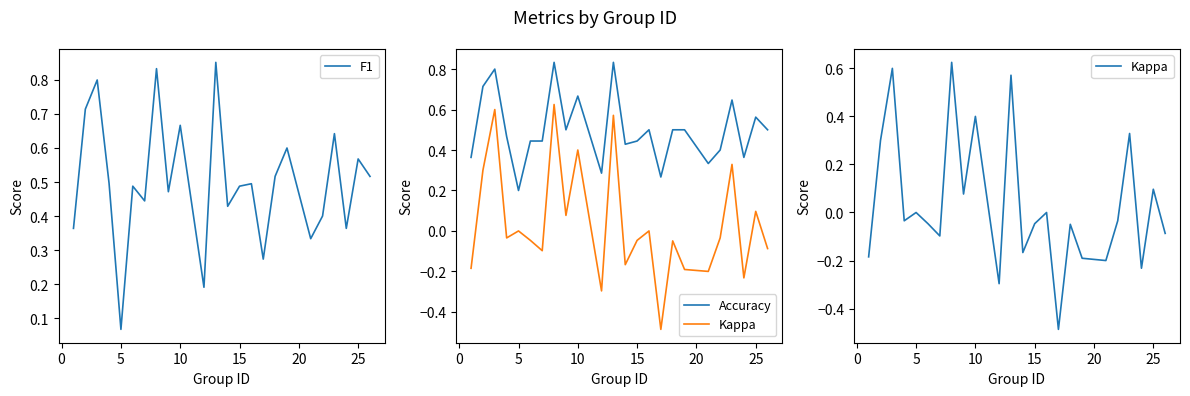

At which label is F1 closest to 0?

5